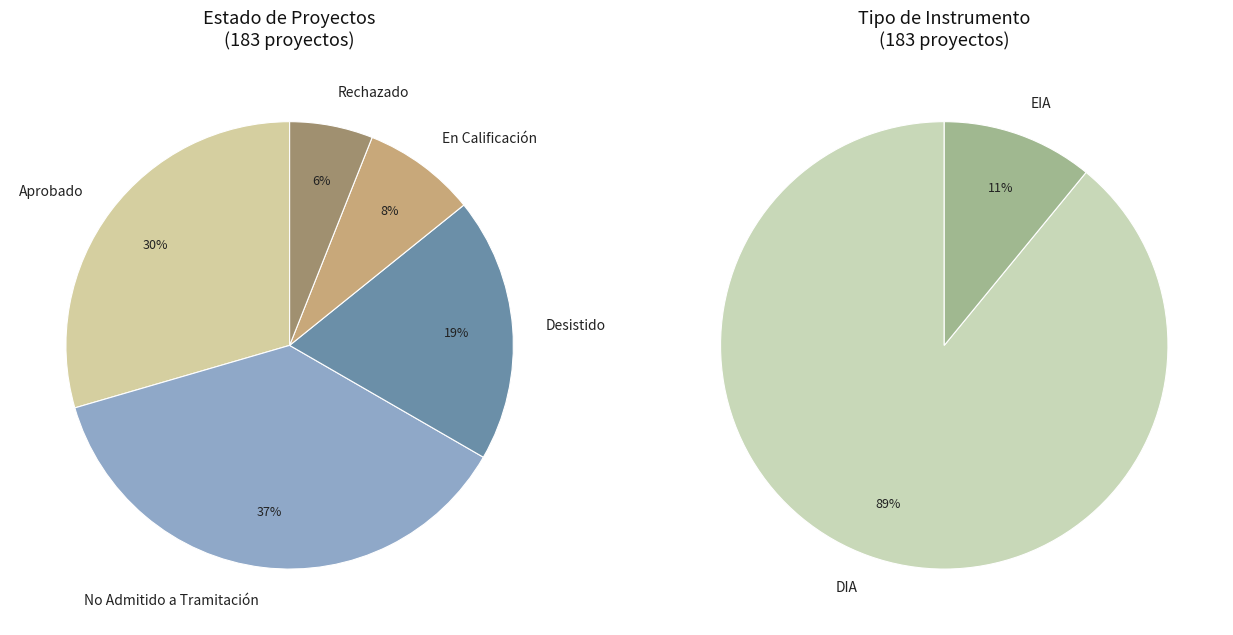

Rank the categories by value from highest to lowest.

No Admitido a Tramitación, Aprobado, Desistido, En Calificación, Rechazado